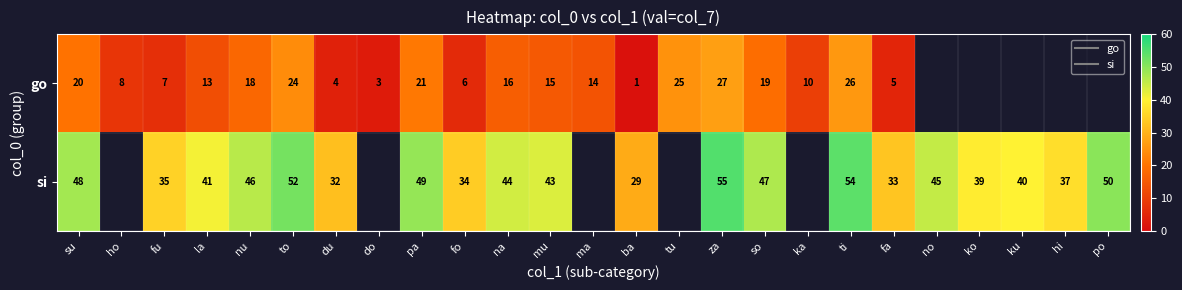

Which series has the largest range (max minus min)?

go